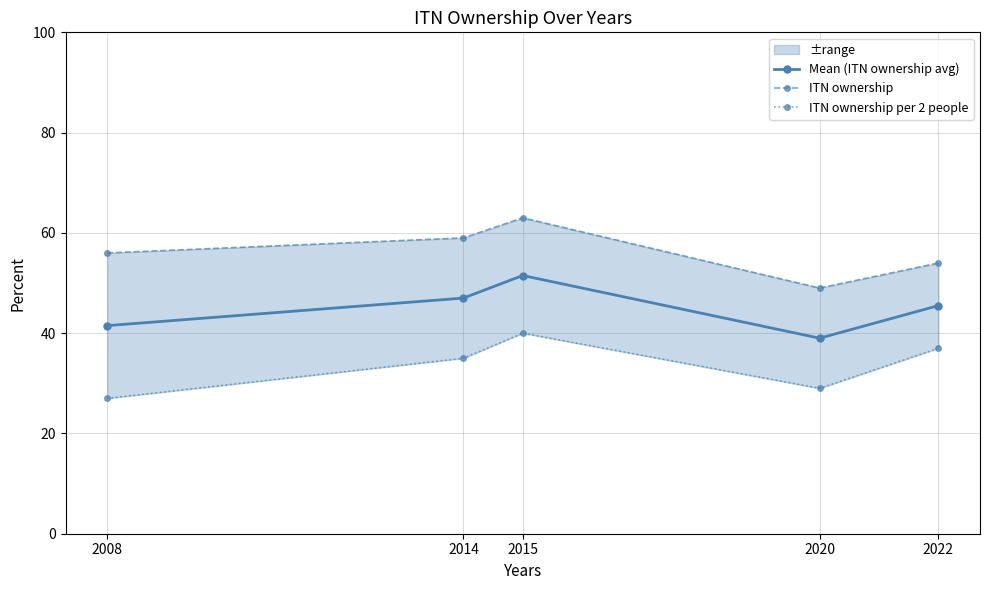

At how many categories does at least one series exceed 62?

1